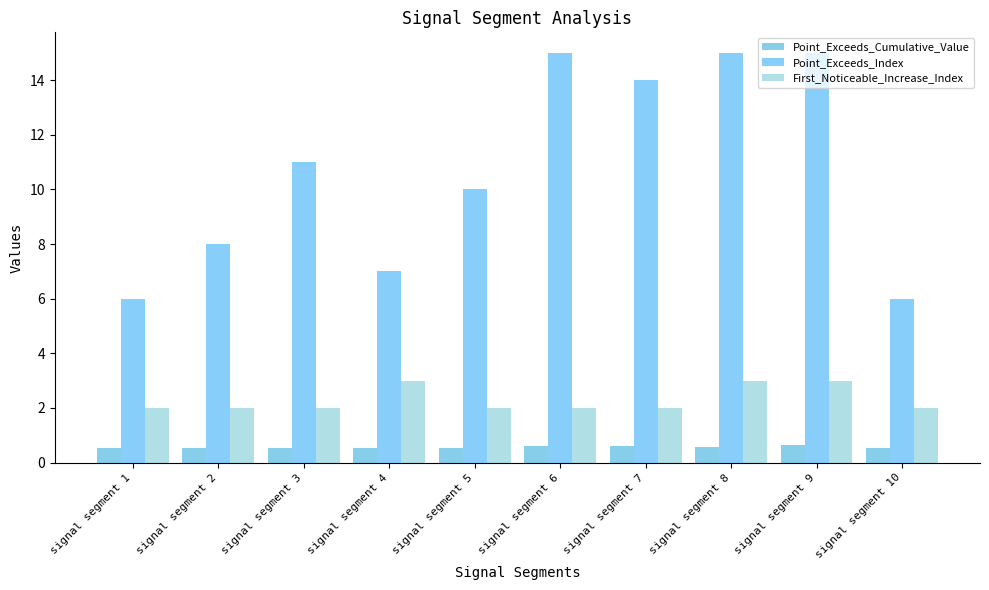

Is the value of Point_Exceeds_Index at signal segment 9 greater than the value of Point_Exceeds_Cumulative_Value at signal segment 4?

Yes